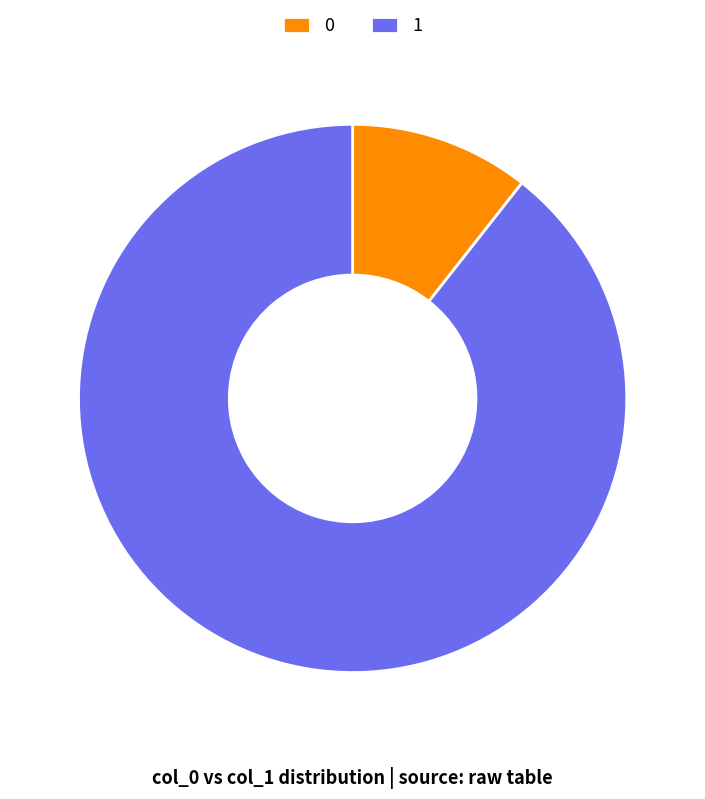

Which category has the biggest portion of the pie?

1